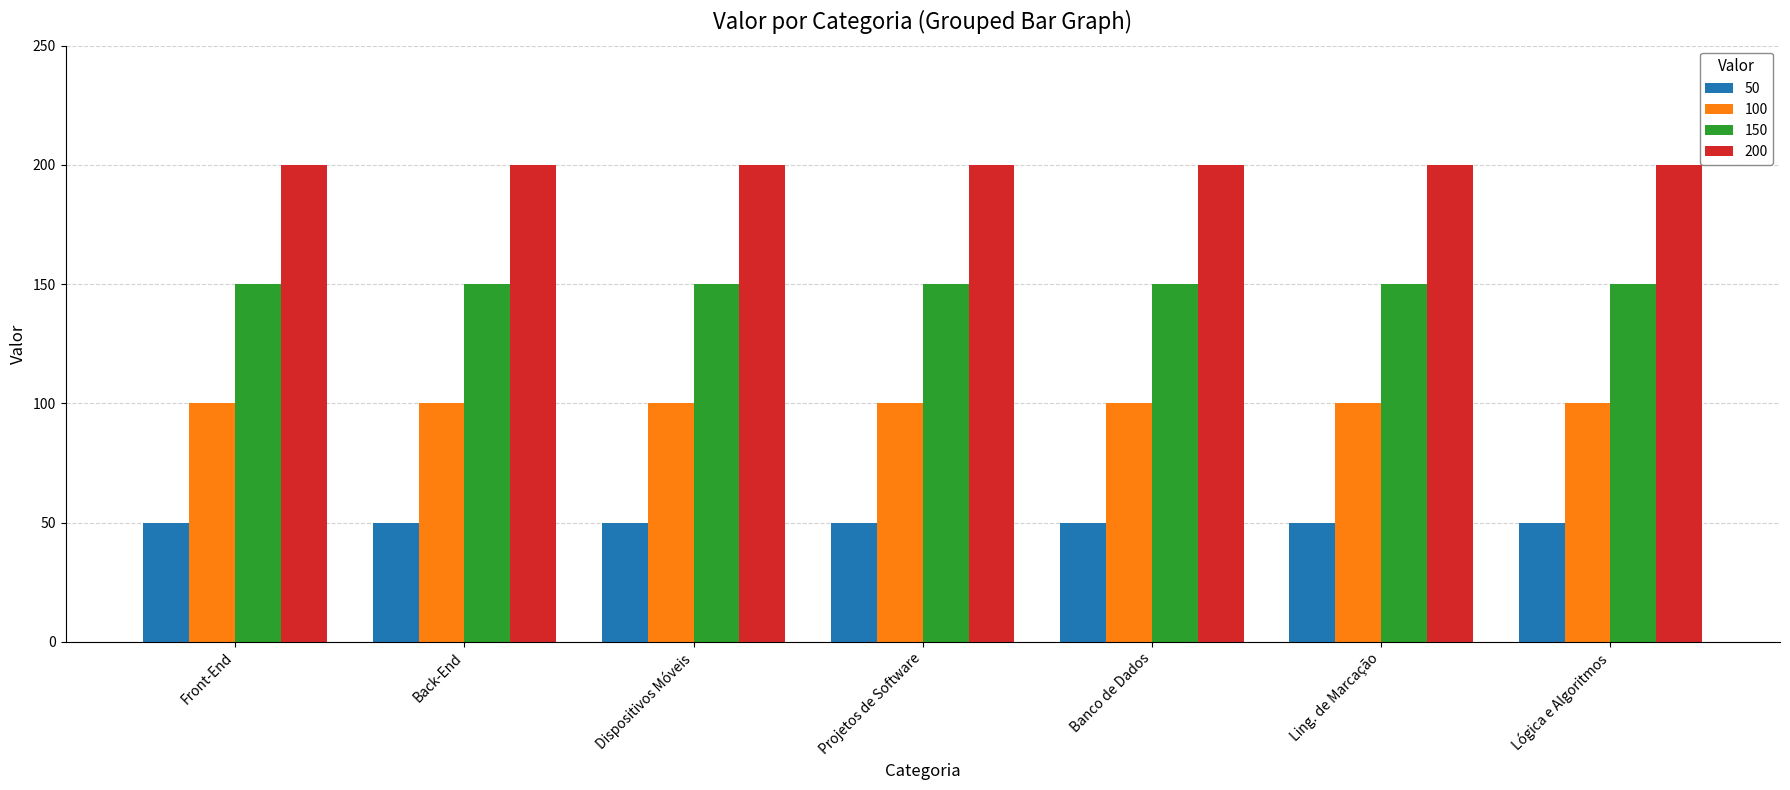

How many bars are there in total?

28